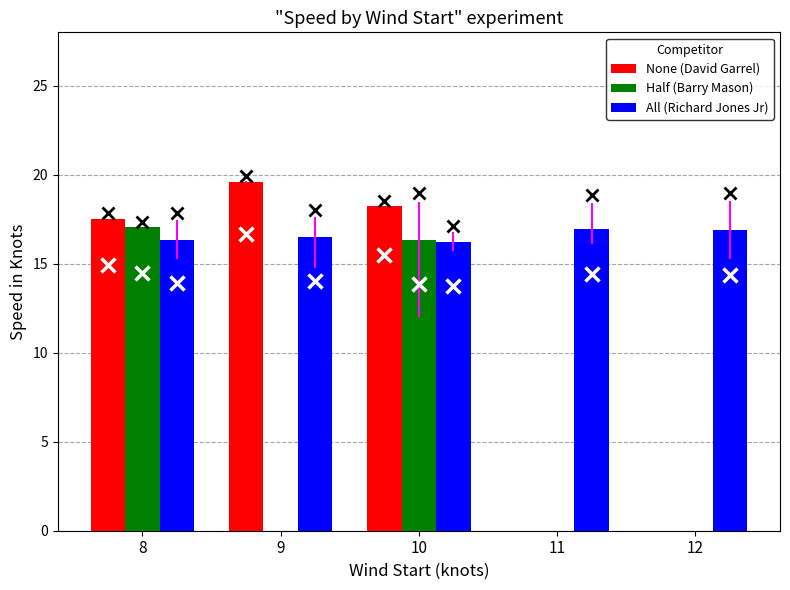

Between 9 and 12, which series saw the biggest shift?

None (David Garrel)